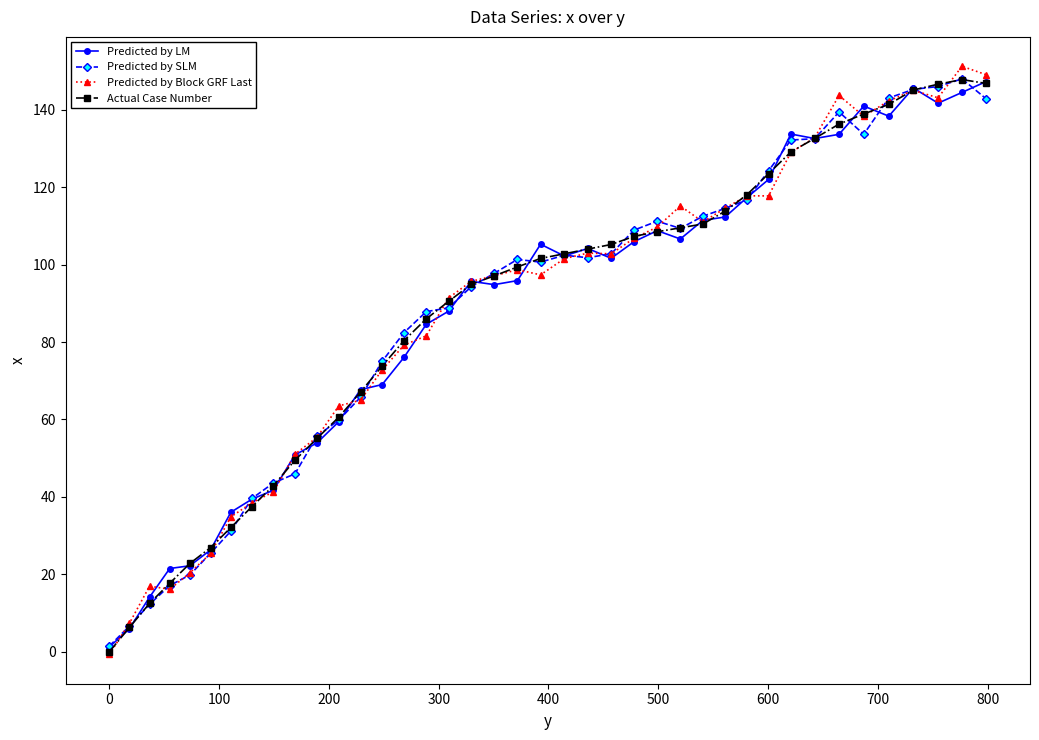

True or false: Predicted by Block GRF Last has more than 1 interior local peaks.

True